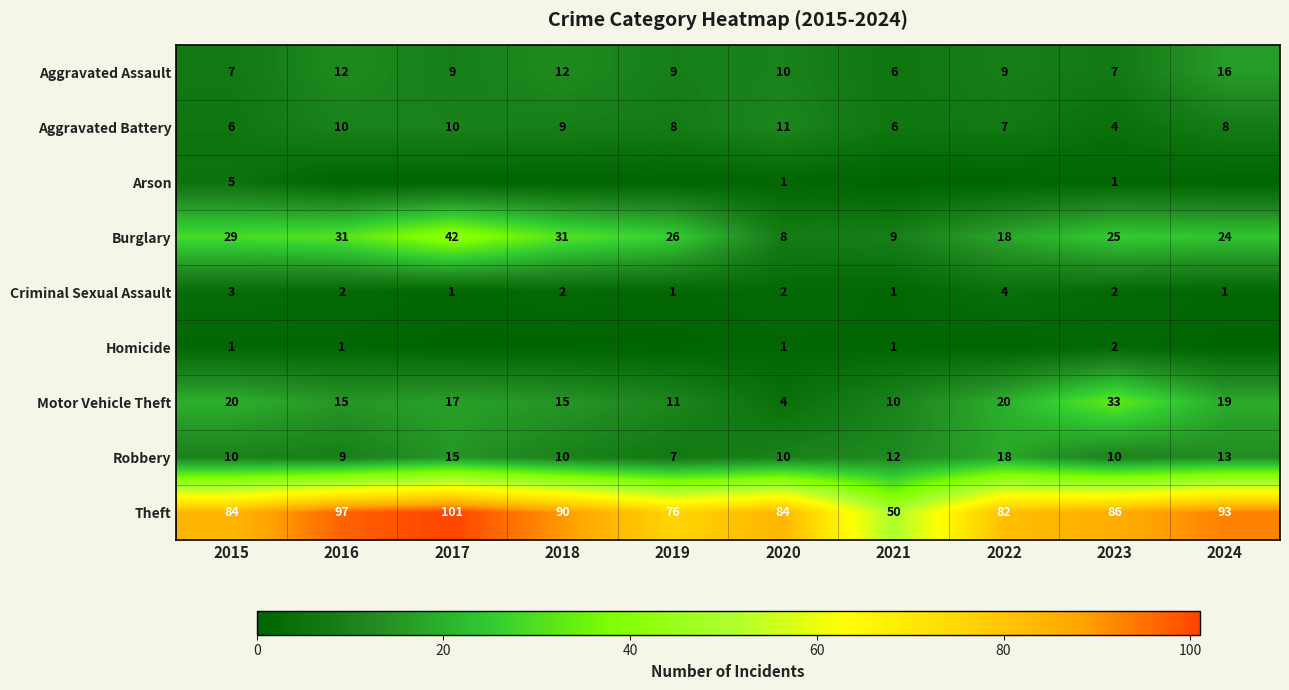

What is the difference between the maximum and minimum values in the Theft series?

51